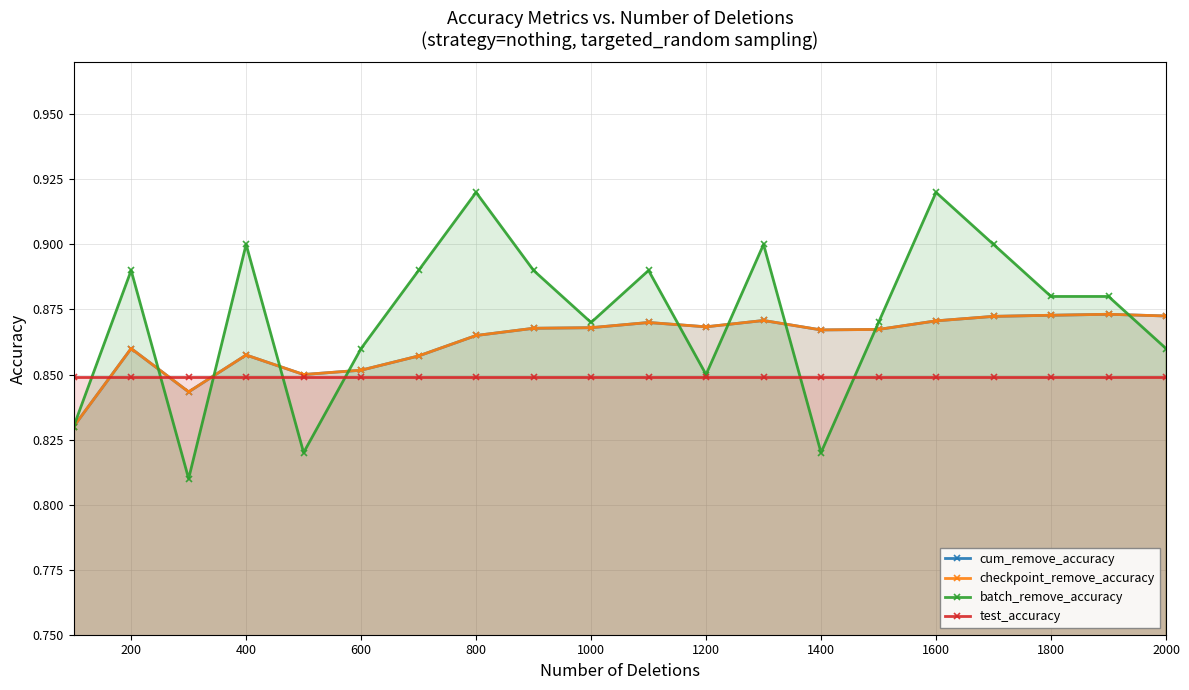

How many lines are shown in the chart?

4